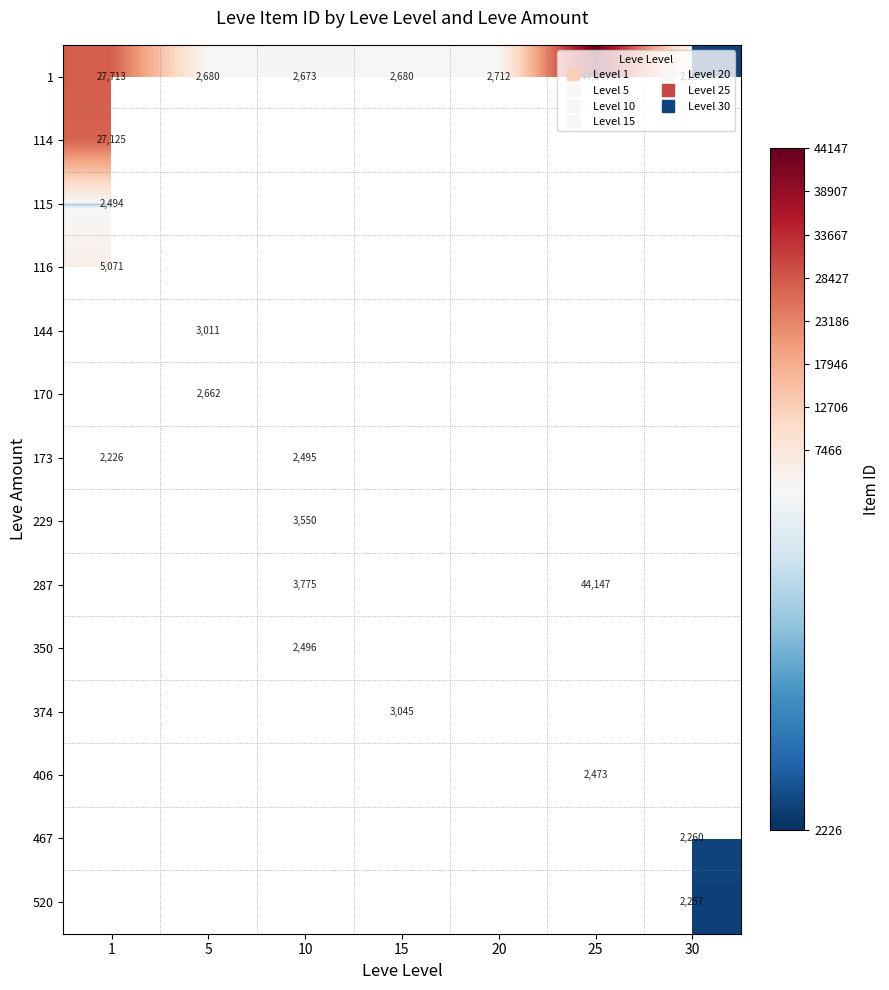

Is the value of 144 at 5 greater than the value of 374 at 5?

No